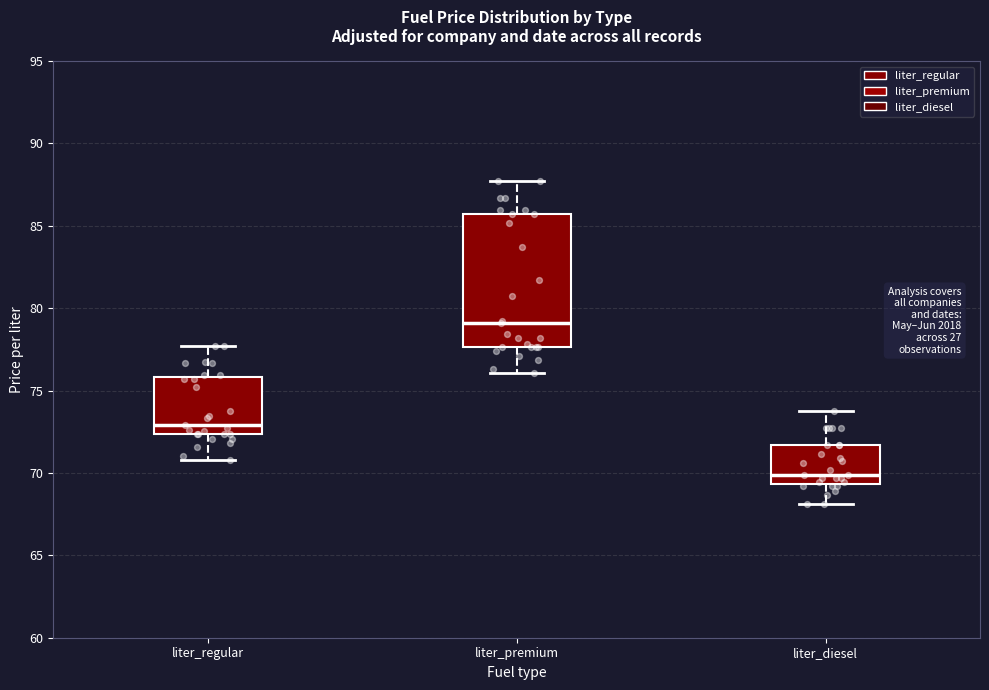

Reading left to right, transcribe this box plot: for each box, give where its median line is, the range the box spans, and where its two whiskers end, as read against the y-axis. The values are not printed on the chart, so give them approximately, as read against the axis.

liter_regular: median 73.0, box 72.5 to 76.0, whiskers 71.0 to 77.5
liter_premium: median 79.0, box 77.5 to 85.5, whiskers 76.0 to 87.5
liter_diesel: median 70.0, box 69.5 to 71.5, whiskers 68.0 to 73.5